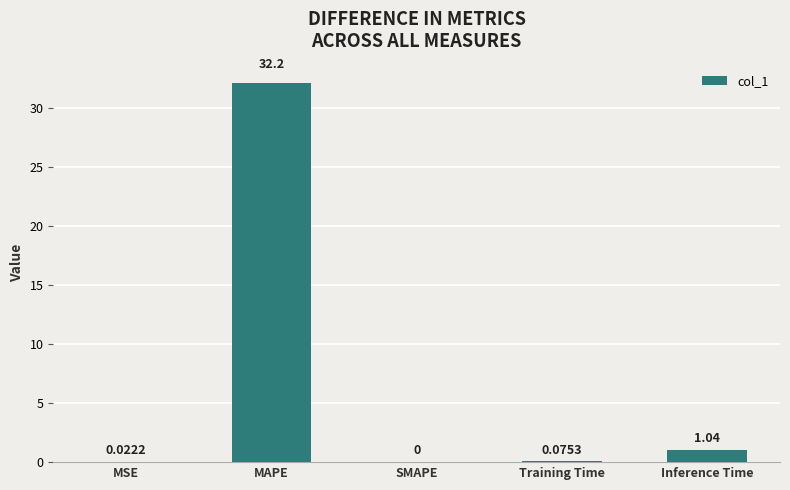

What is the sum of the values at MSE and Inference Time?

1.1